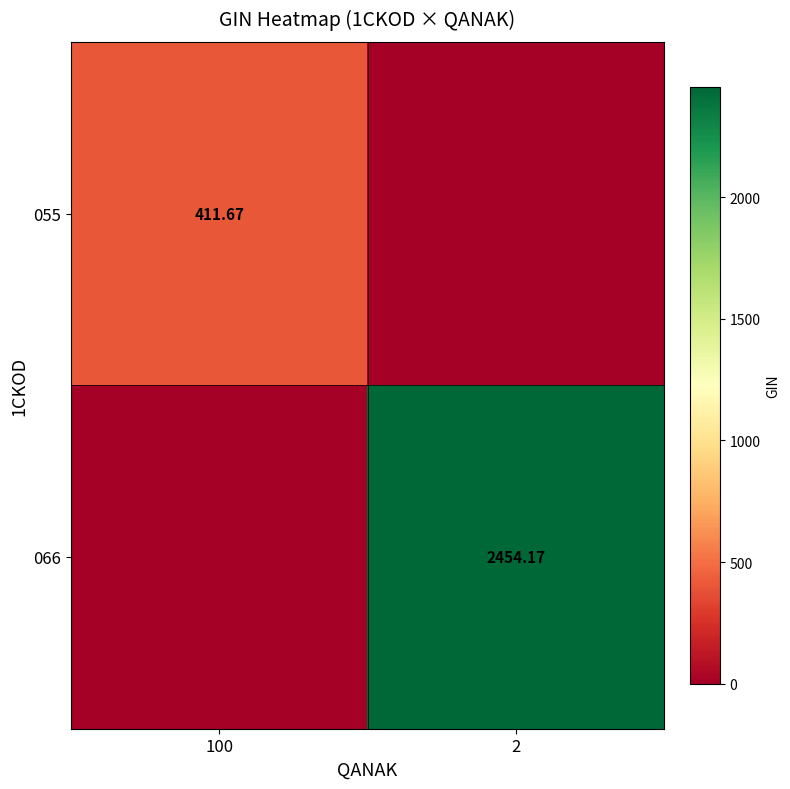

Which has a higher value, 2 or 100?

100